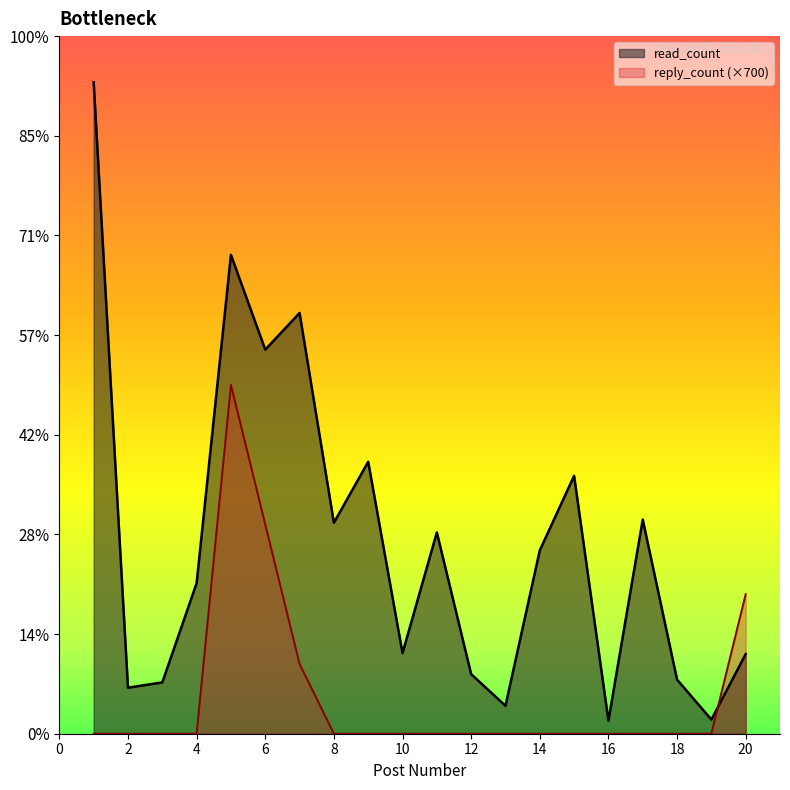

What are all the series names shown in the legend?

read_count, reply_count (×700)